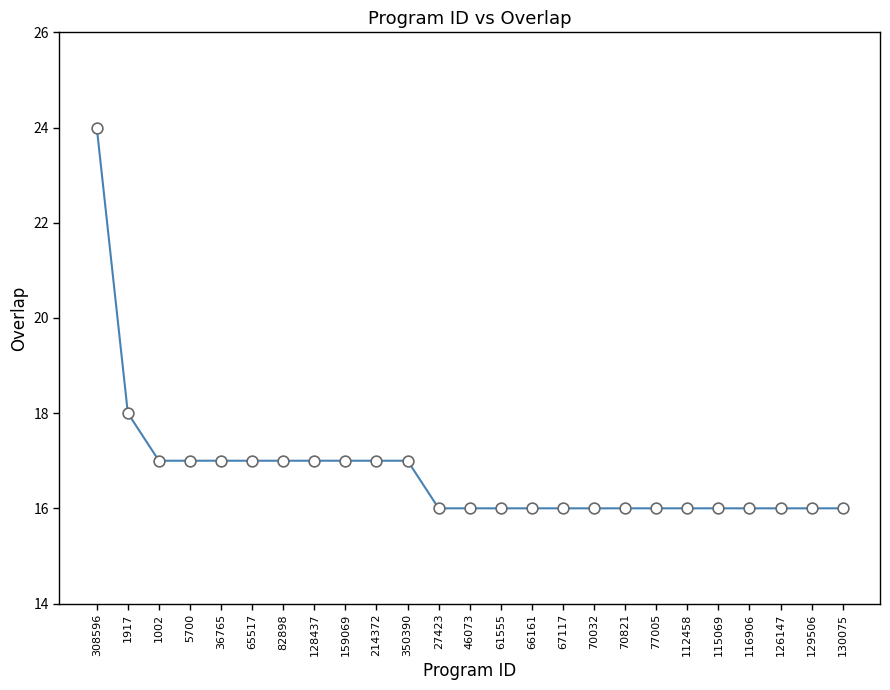

What is the ratio of the value at 1002 to the value at 1917?

0.9